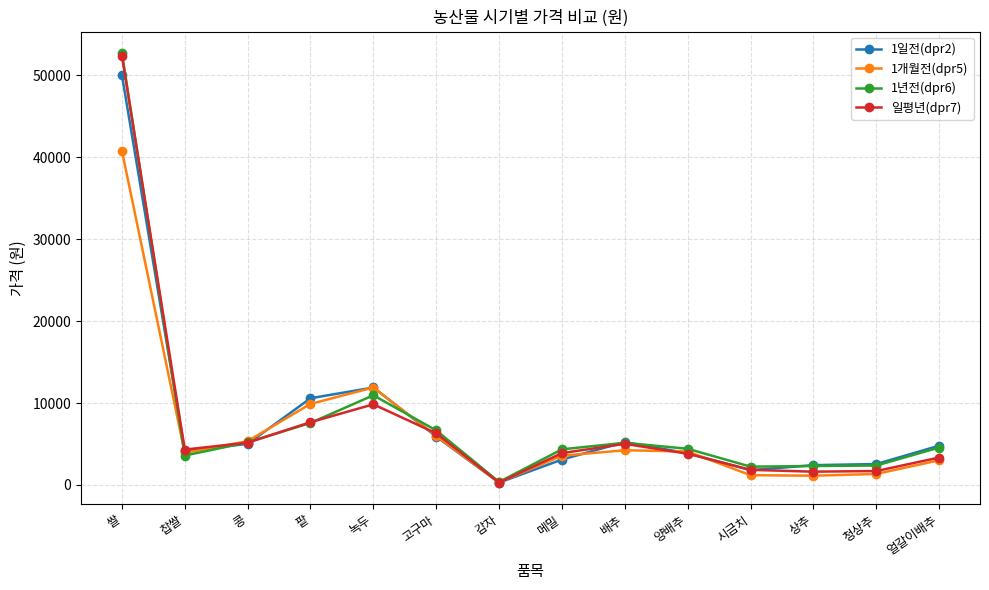

At how many categories does at least one series exceed 31369?

1